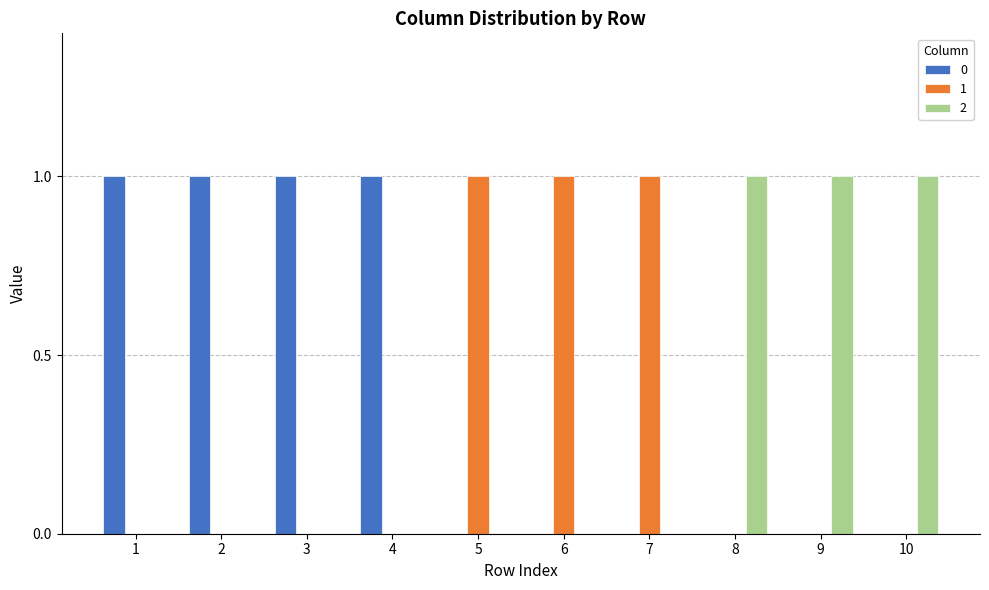

What is the difference between the 2 values at 9 and 4?

1